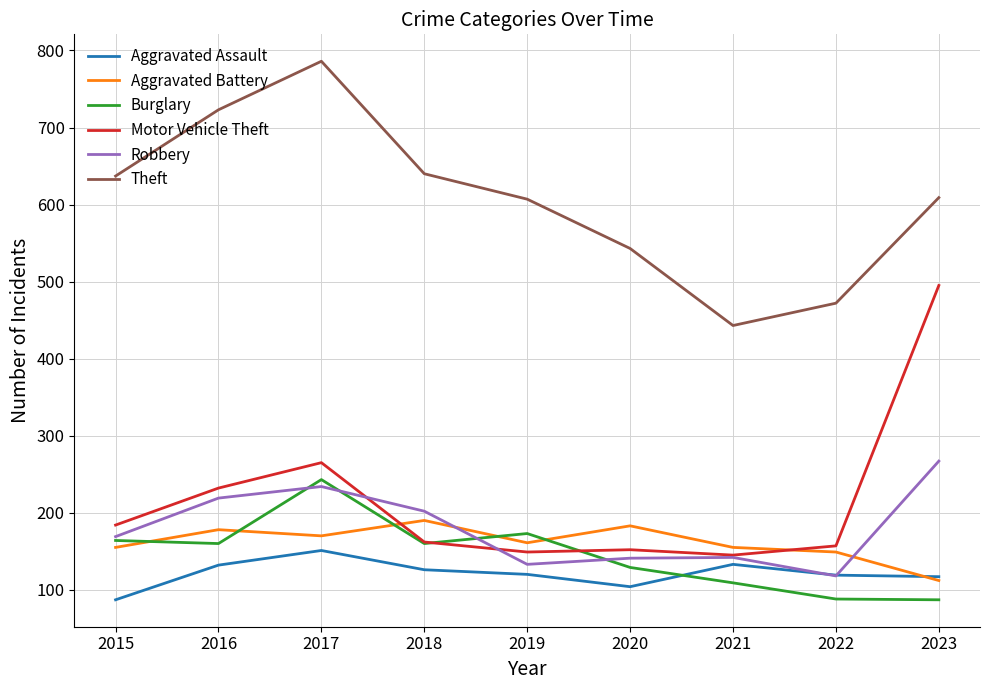

True or false: Theft and Burglary intersect in this chart.

False